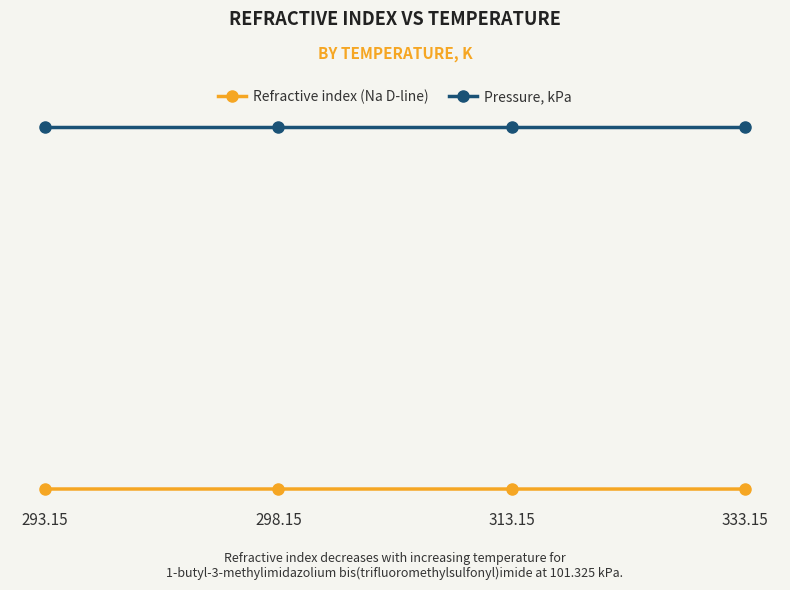

What is the minimum value shown in the chart?

1.4